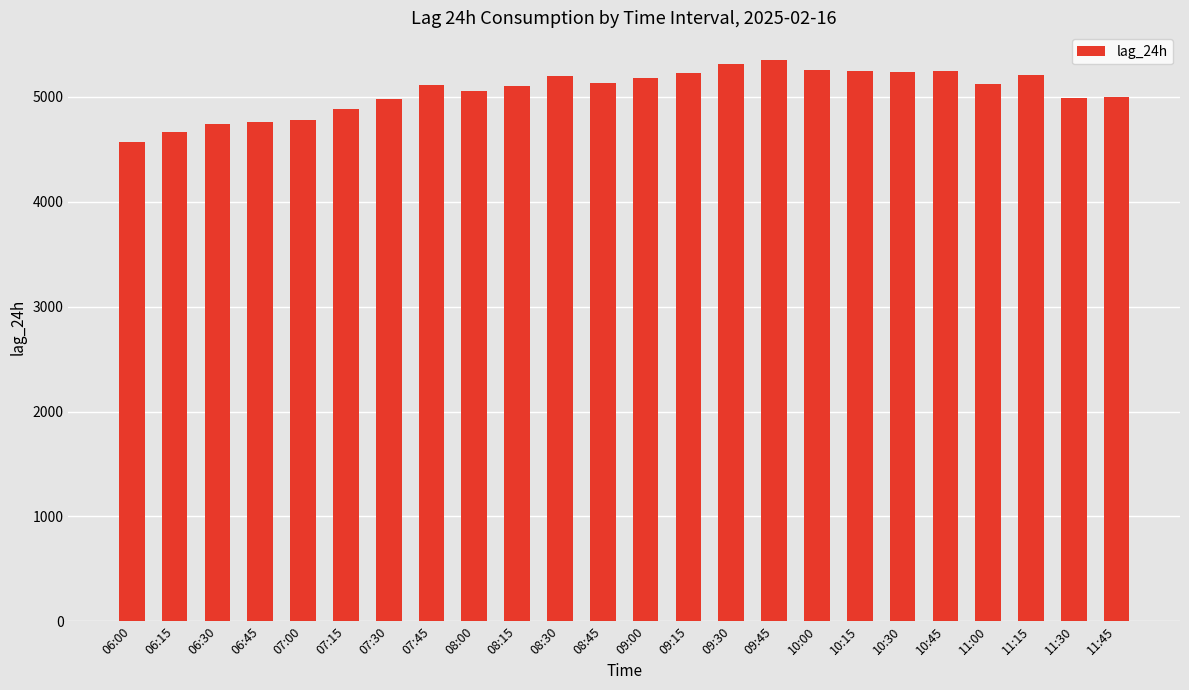

What is the maximum value shown in the chart?

5349